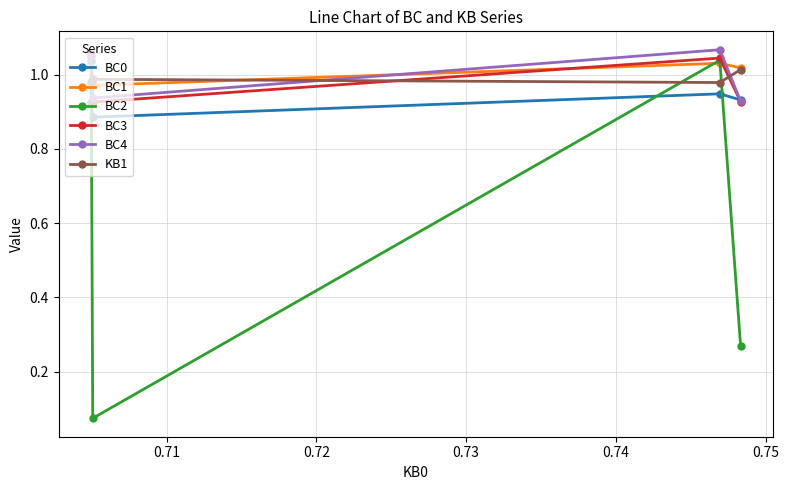

Count the KB1 values in the range 0 to 1.

3